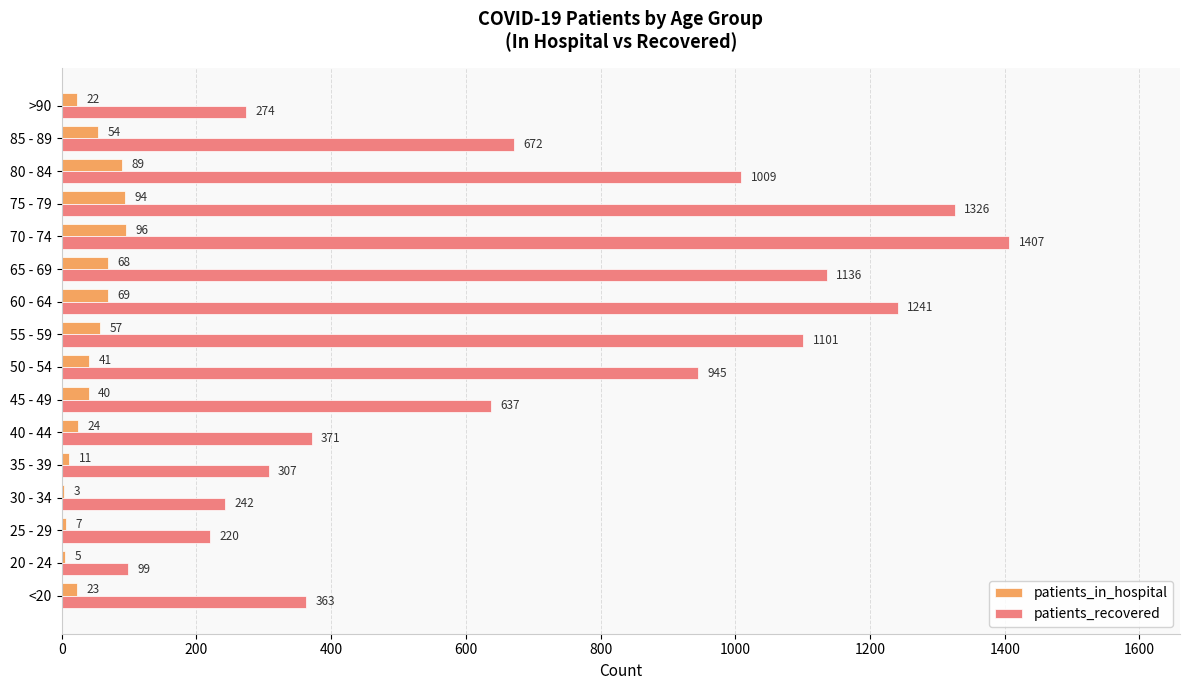

The value of patients_recovered at 30 - 34 is 397. True or false?

False